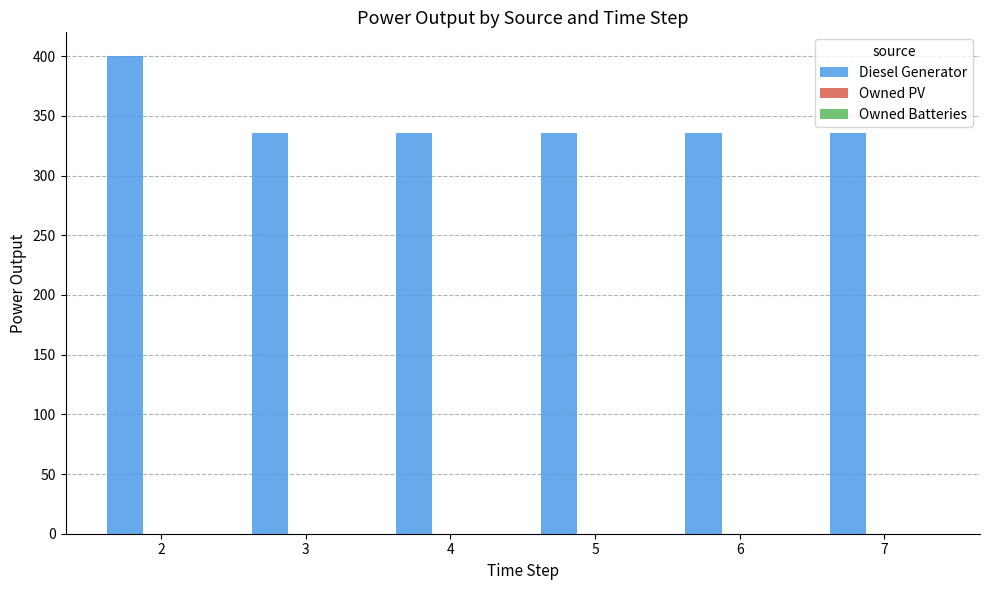

What is the greatest value displayed?

400